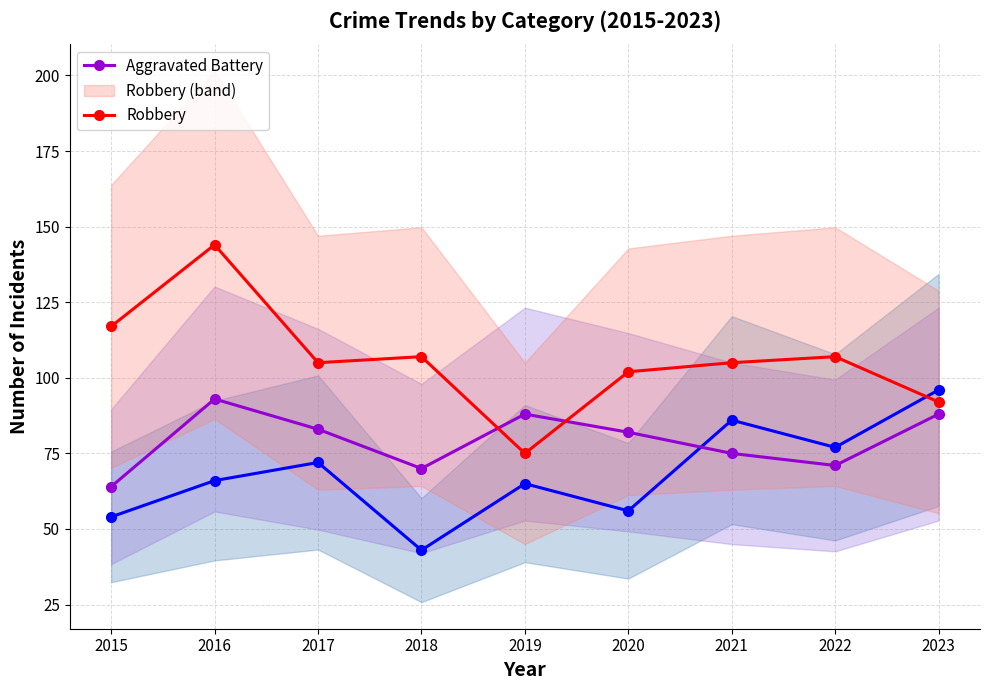

What is the difference between the highest and lowest values at 2020?

46